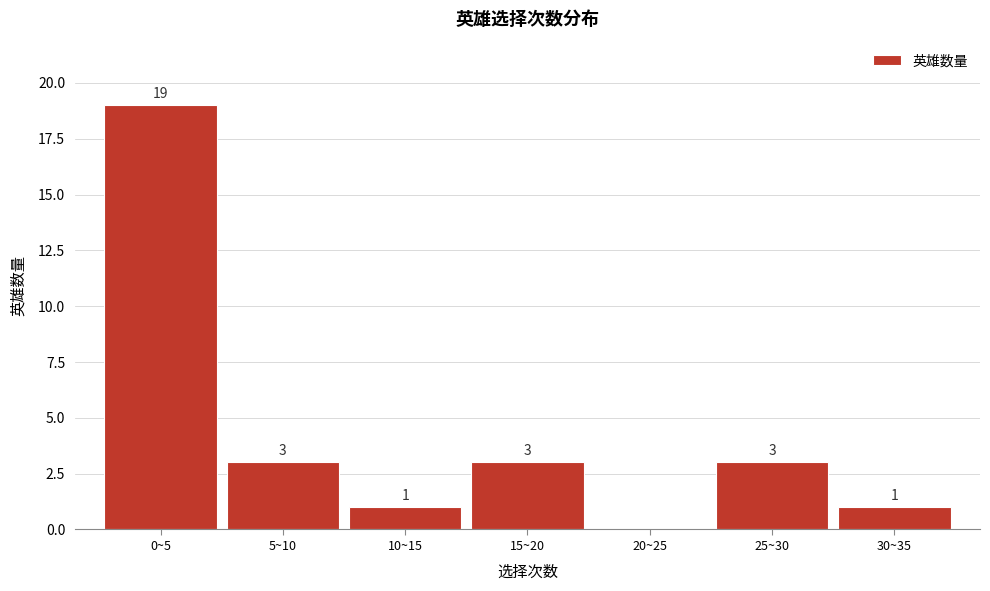

Reading left to right, list all the values displayed in this chart.

0~5=19	5~10=3	10~15=1	15~20=3	20~25=0	25~30=3	30~35=1